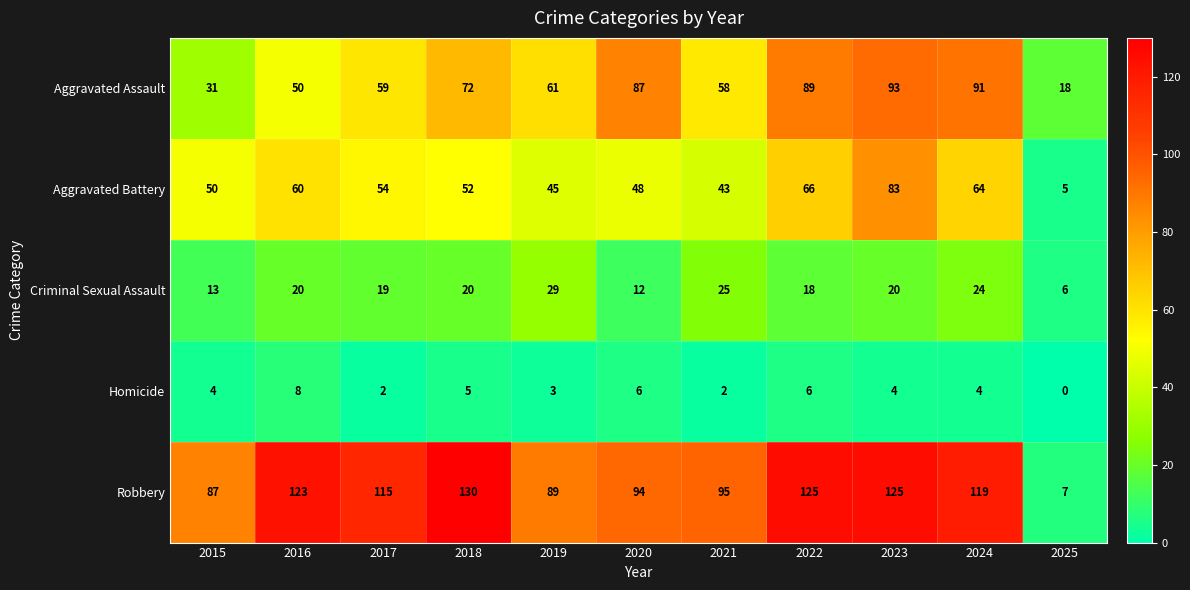

How many categories are shown in the chart?

11